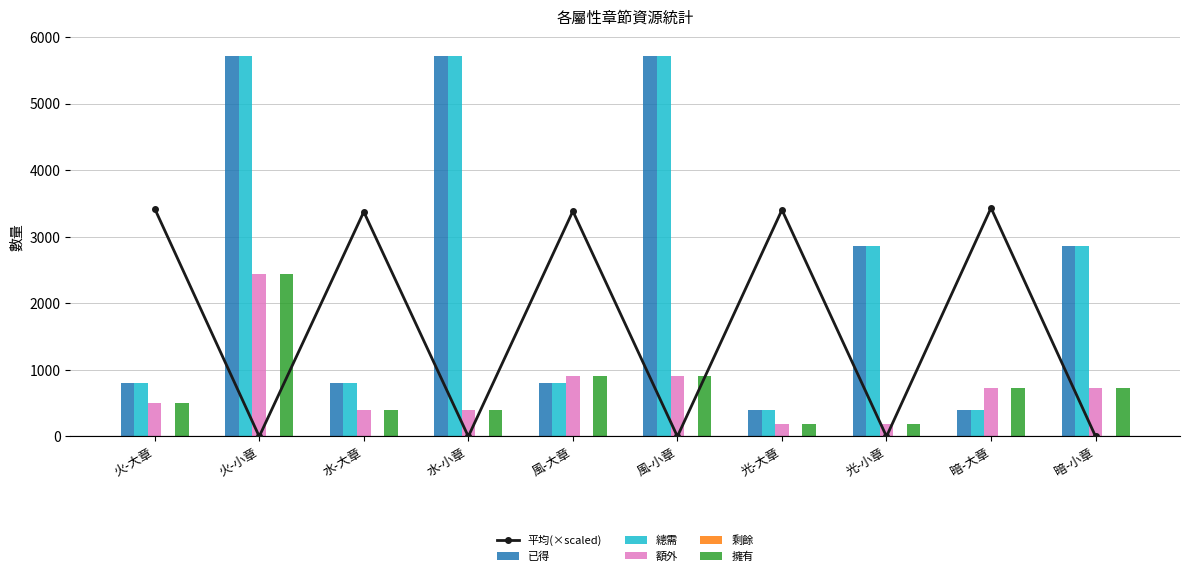

Where does the 總需 series first go above 2860?

火-小章